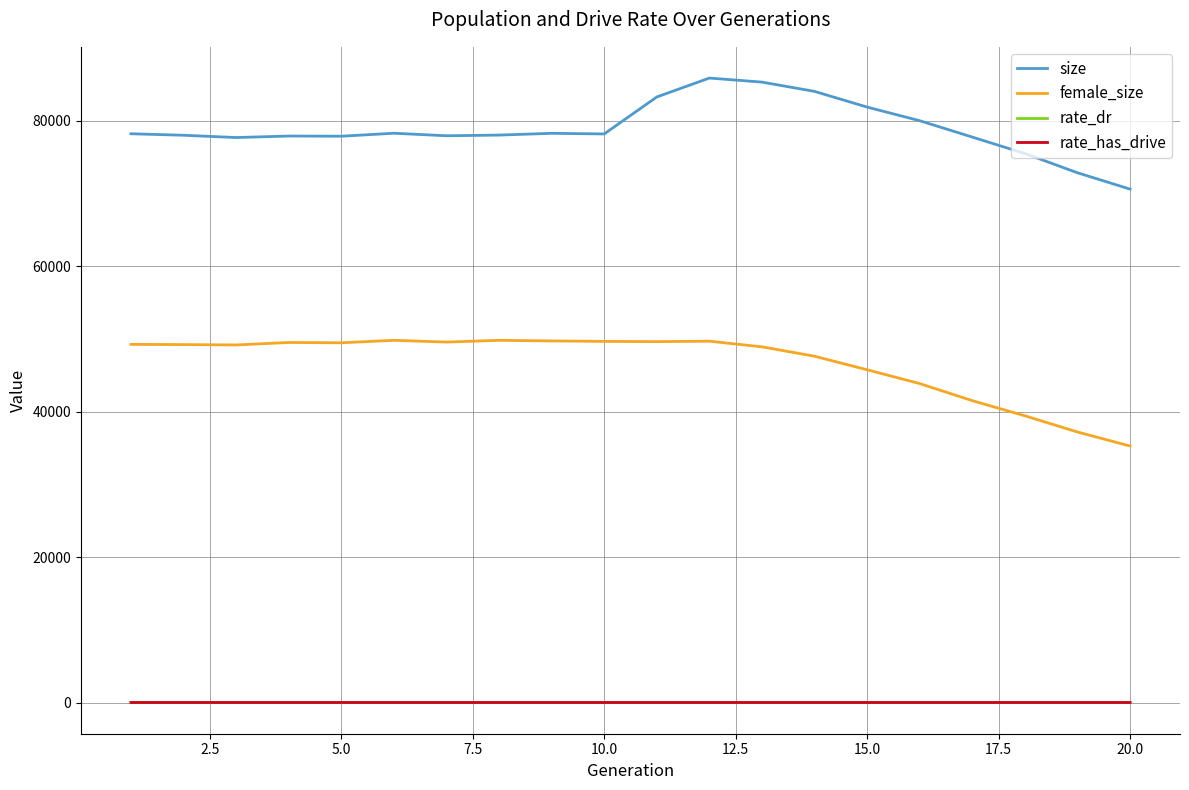

What is the maximum value shown in the chart?

85853.0